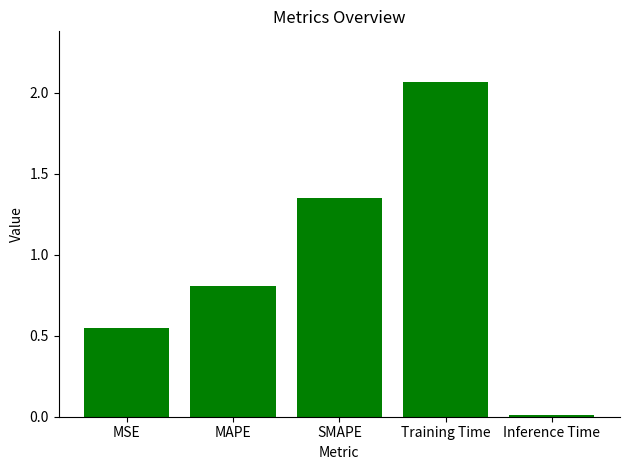

Rank the categories by value from highest to lowest.

Training Time, SMAPE, MAPE, MSE, Inference Time